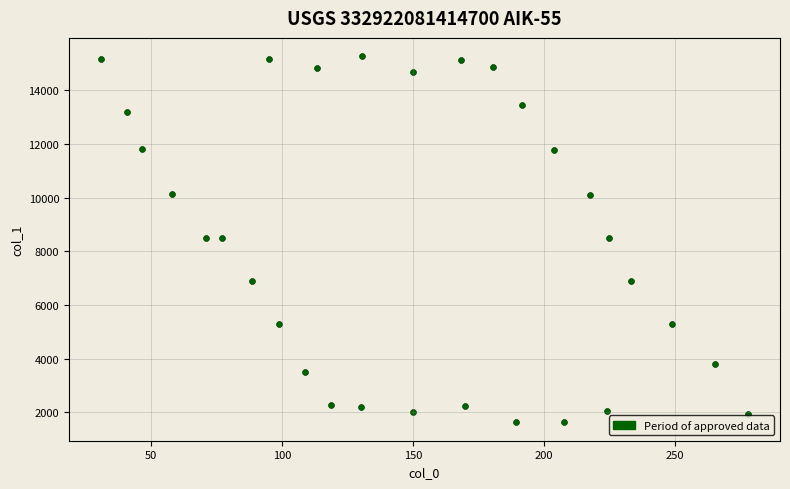

What is the range of Y values (max minus min)?

13645.4